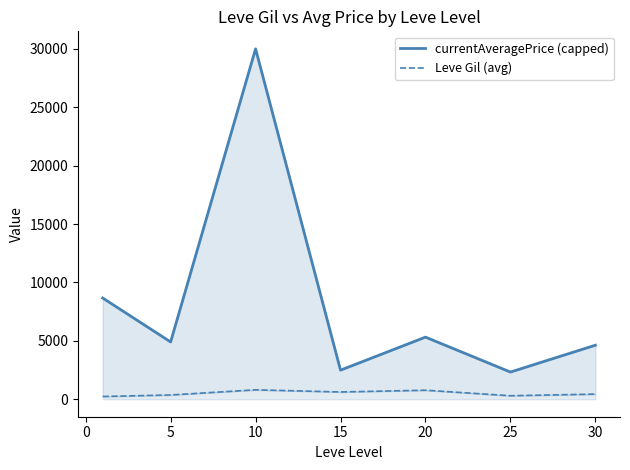

What is the sum of all Leve Gil (avg) values?

3523.2